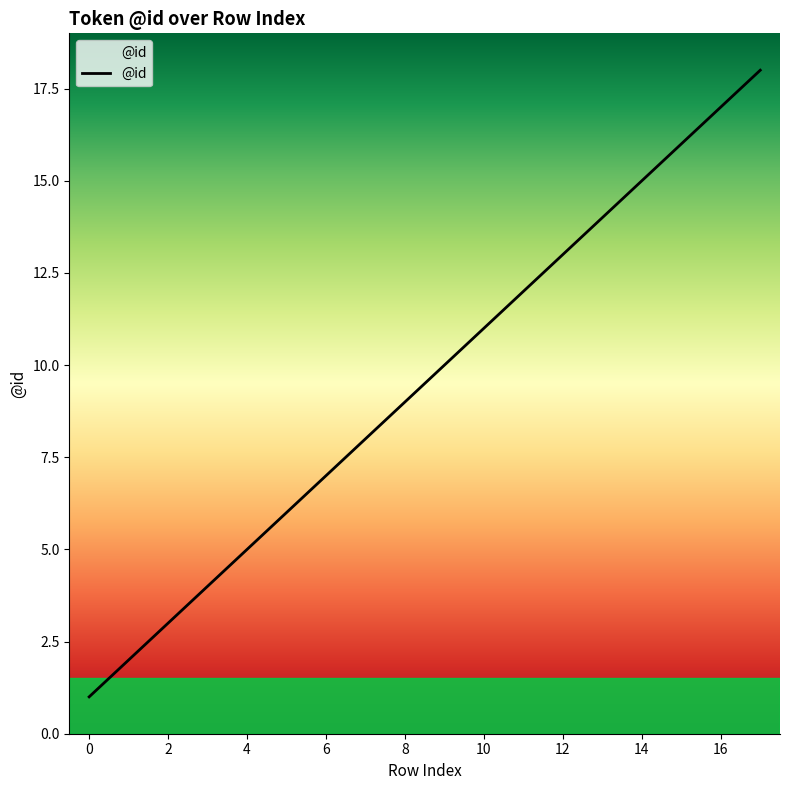

What is the difference between the maximum and minimum values?

17